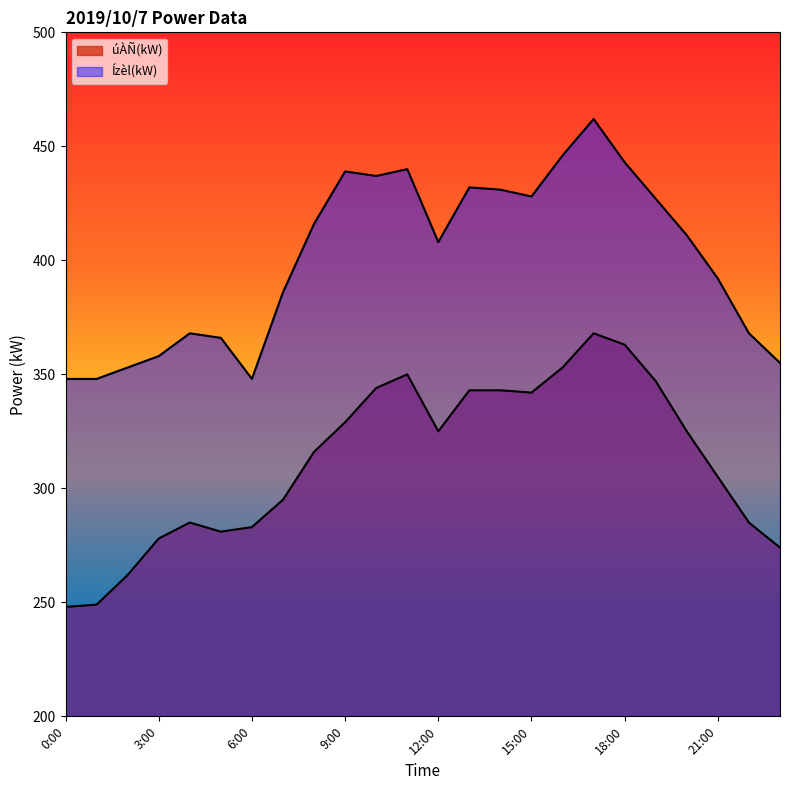

List the series in order of their peak value, lowest first.

úÀÑ(kW), Ízèl(kW)